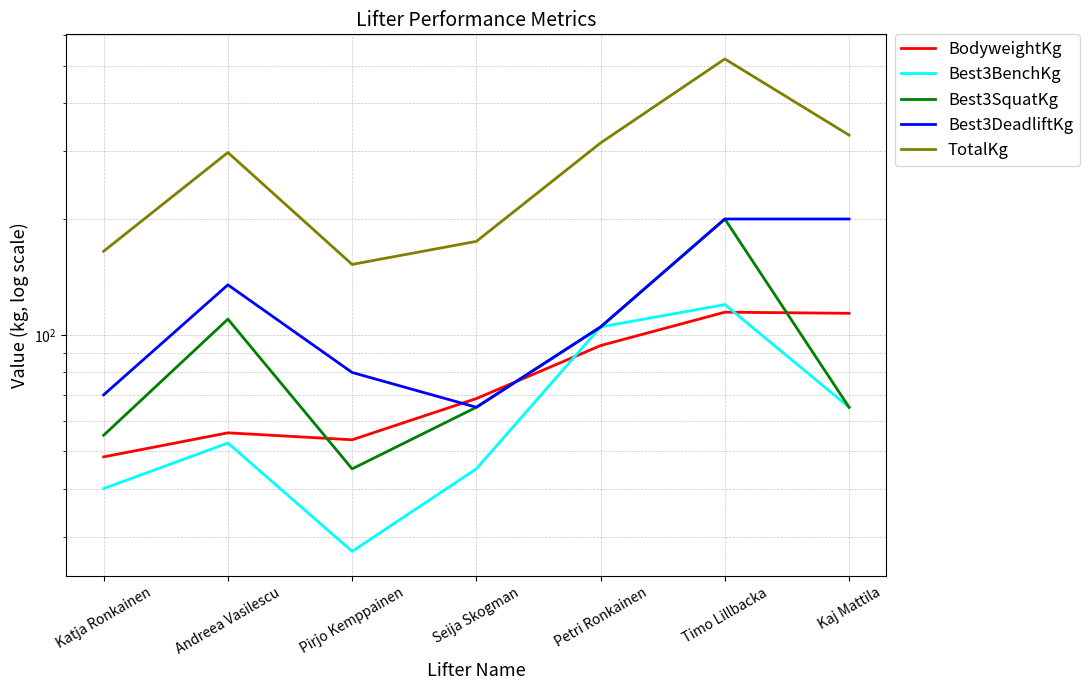

The Best3BenchKg series shows 23.2 at Petri Ronkainen. True or false?

False